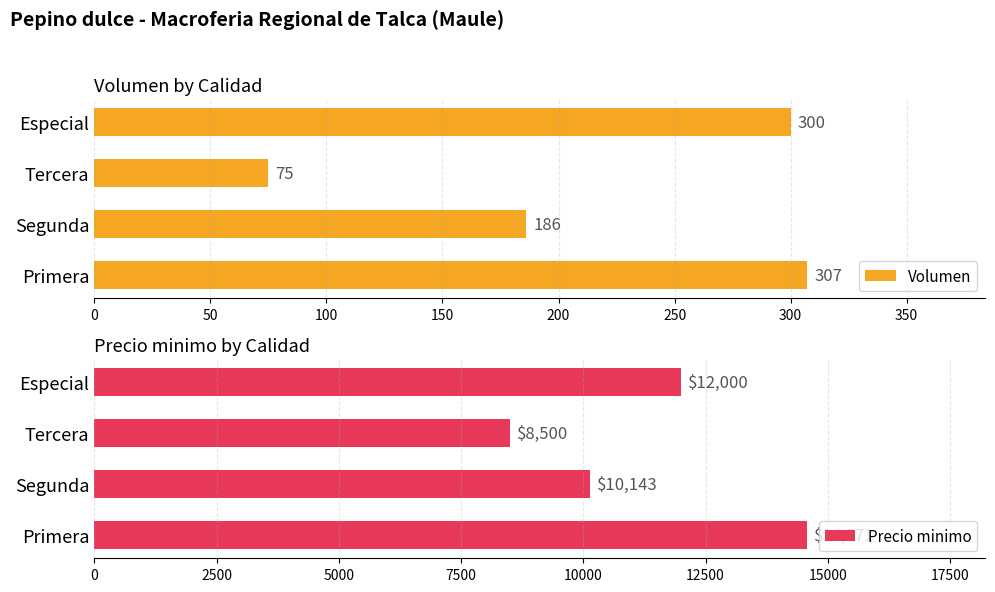

Which category has the lowest value in the Volumen series?

Tercera